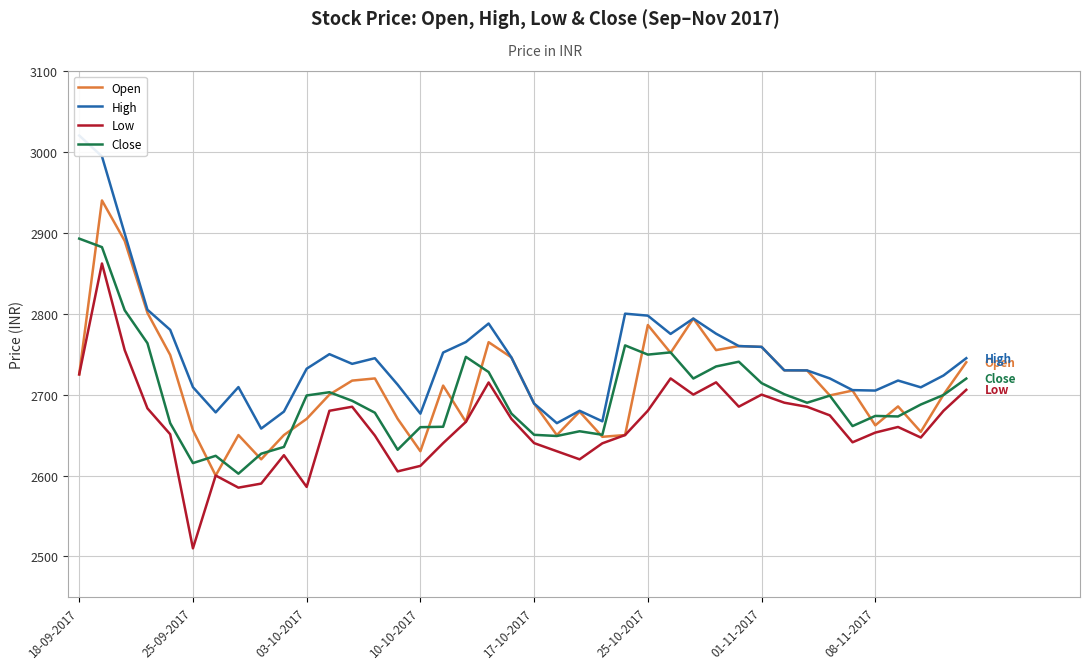

How many data points in Close are less than 2692?

20